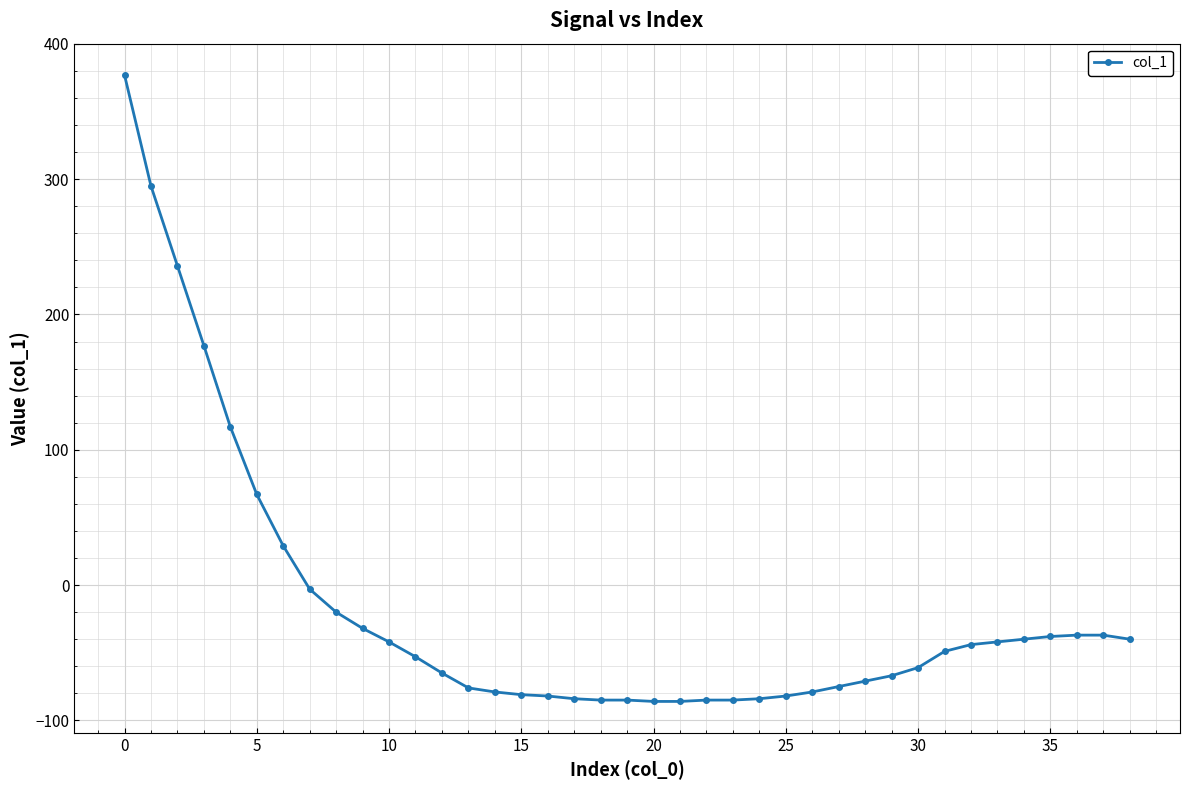

How many data points are less than -53?

19